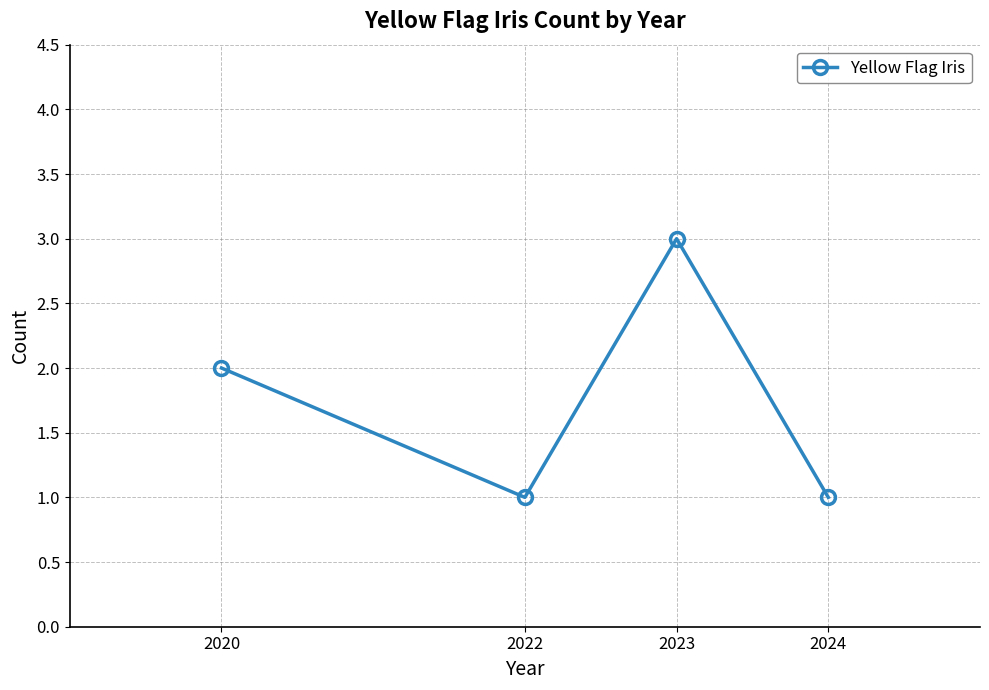

True or false: there are more than 2 points higher than both neighbors.

False